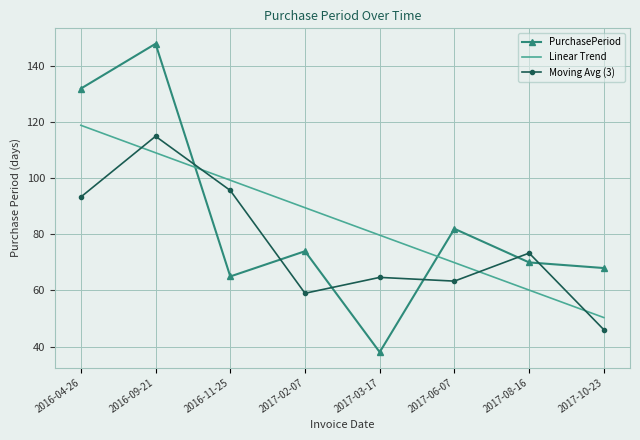

Is the value of PurchasePeriod at 2016-04-26 greater than the value of Moving Avg (3) at 2016-09-21?

Yes